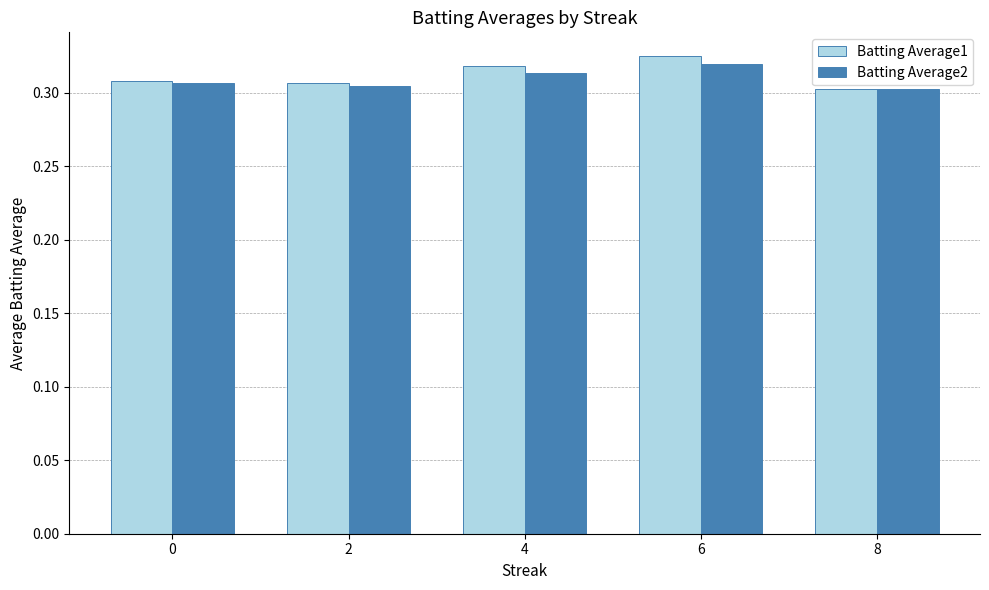

The value of Batting Average2 at 0 is 0.1. True or false?

False